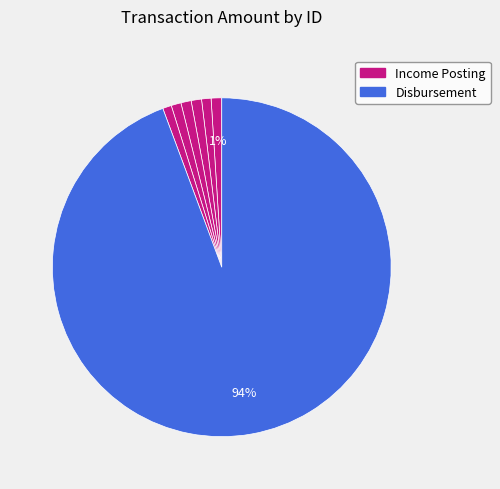

How many slices are in this pie chart?

7